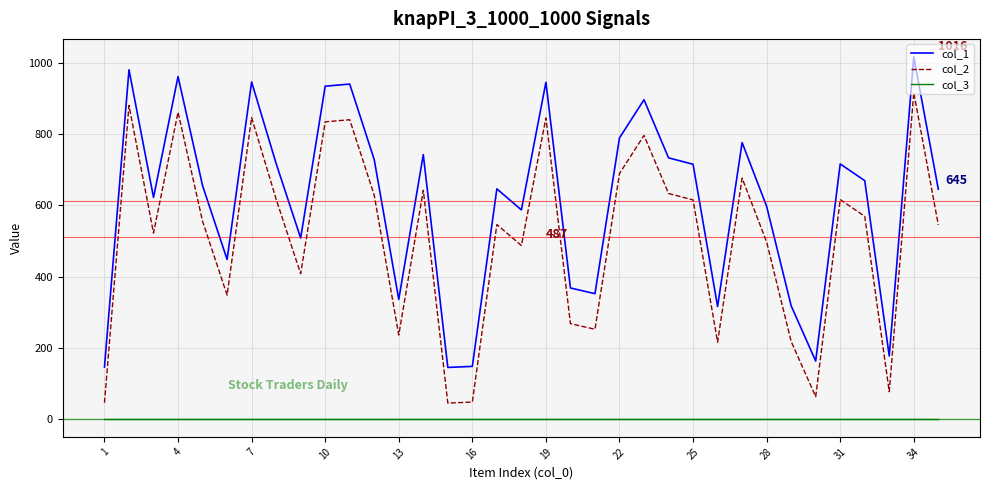

Rank the series by their average value, from lowest to highest.

col_3, col_2, col_1